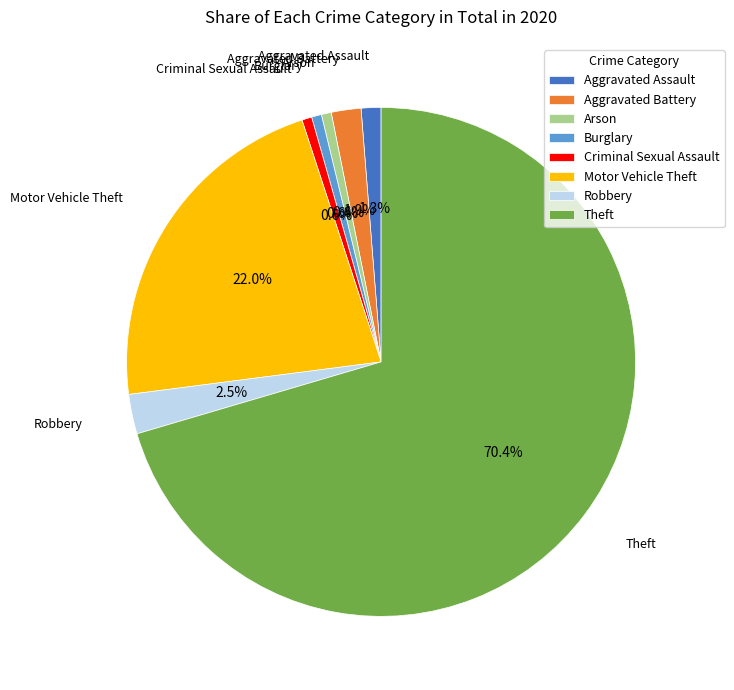

Count the number of slices in the pie.

8